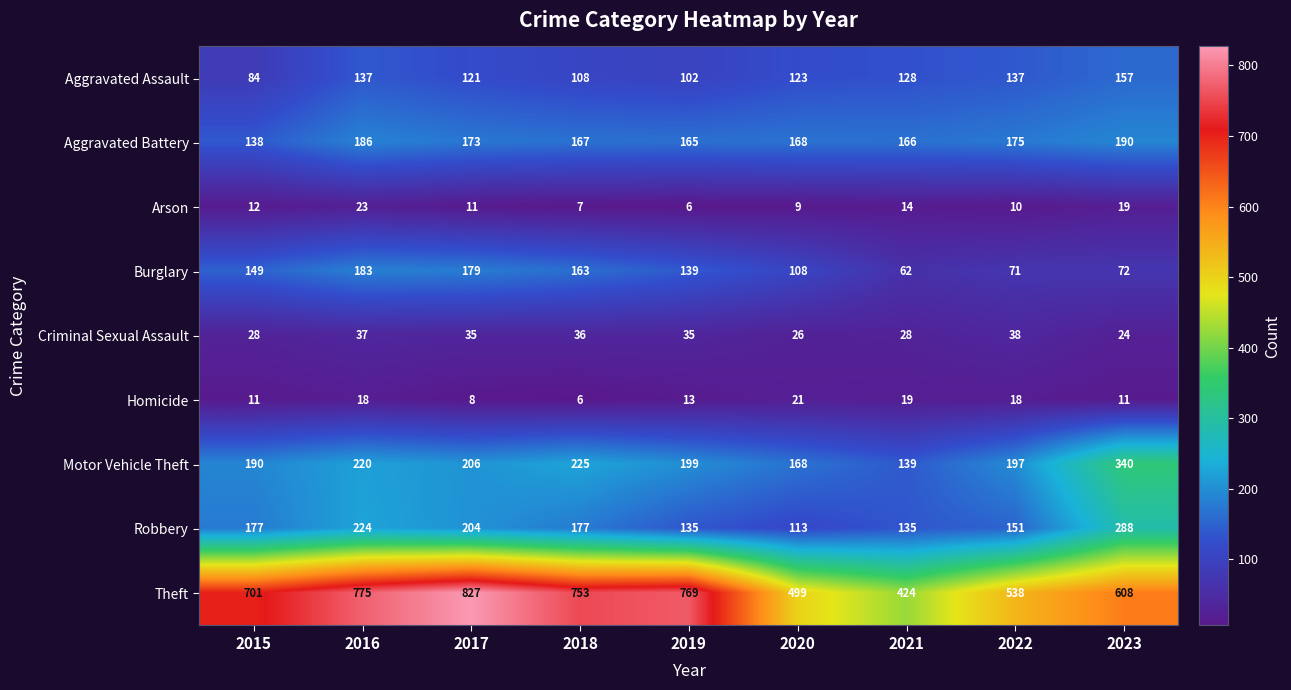

Is it true that Arson equals 9 at 2020?

True